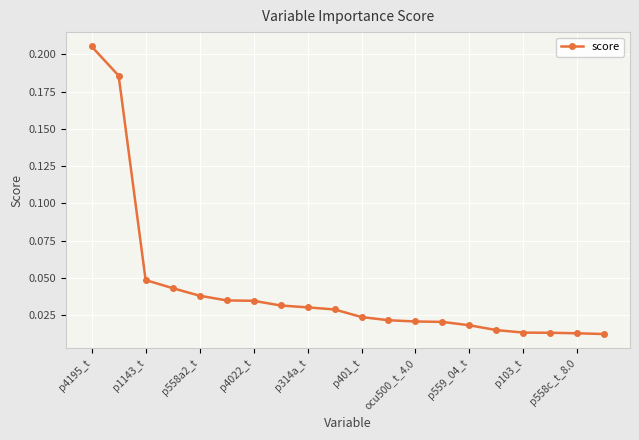

What is the sum of all values?

0.9